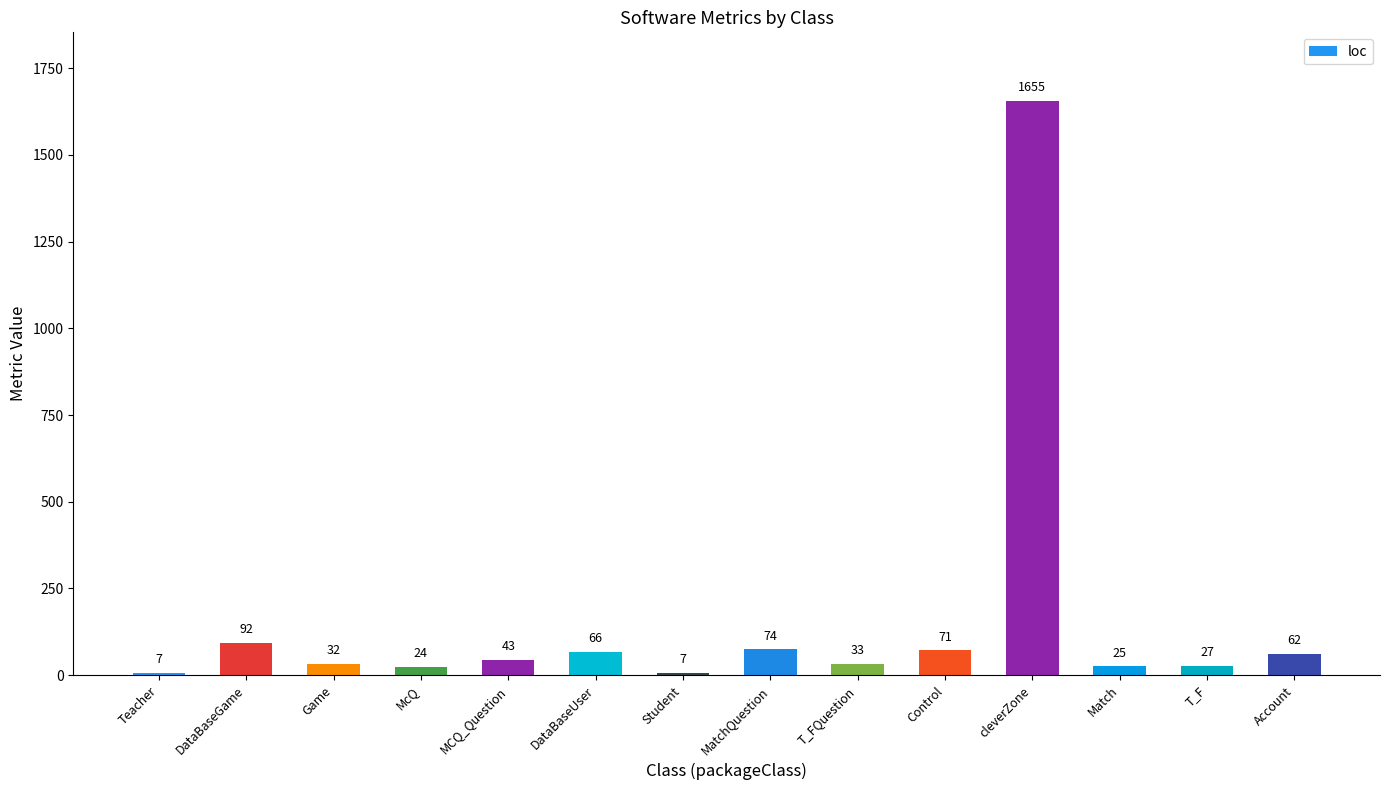

How many bars are there in total?

14